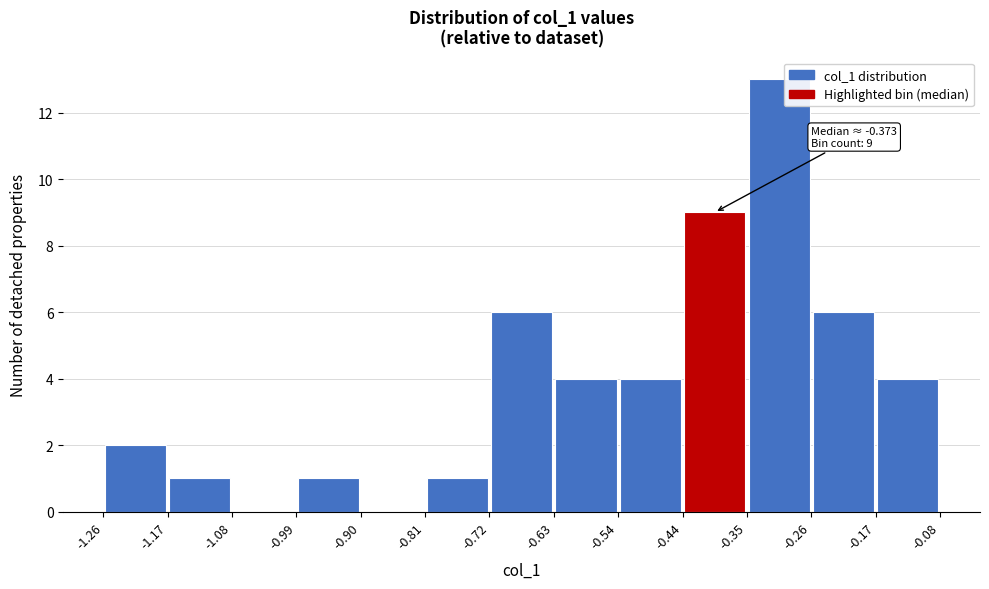

Which range on the x-axis has the tallest bar?

-0.35 to -0.26